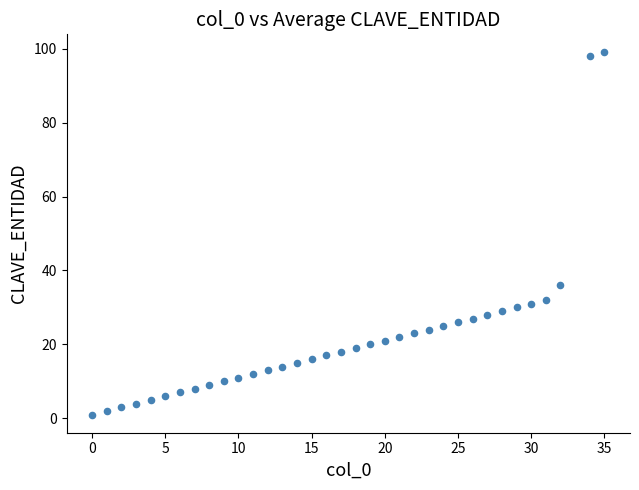

What Y value in the scatter plot is closest to 50?

36